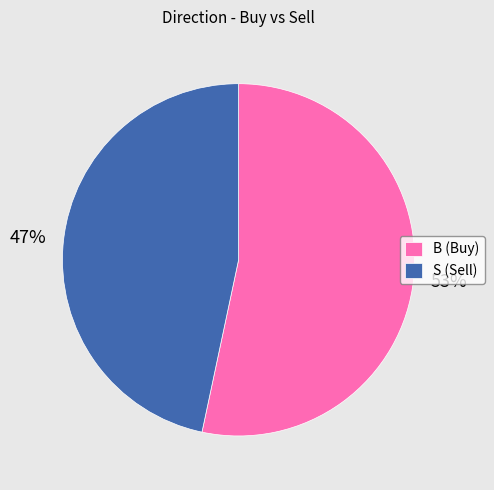

How many segments does this pie chart have?

2